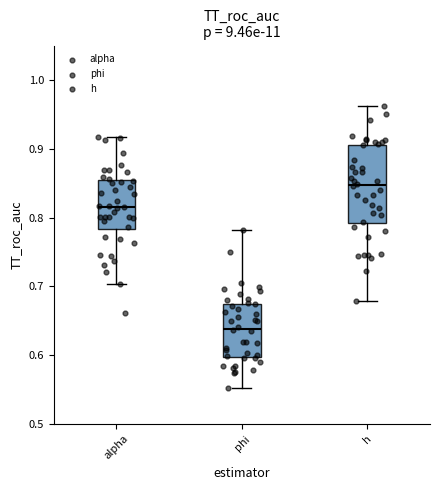

Comparing the boxes themselves (not the whiskers), which one is the tallest?

h